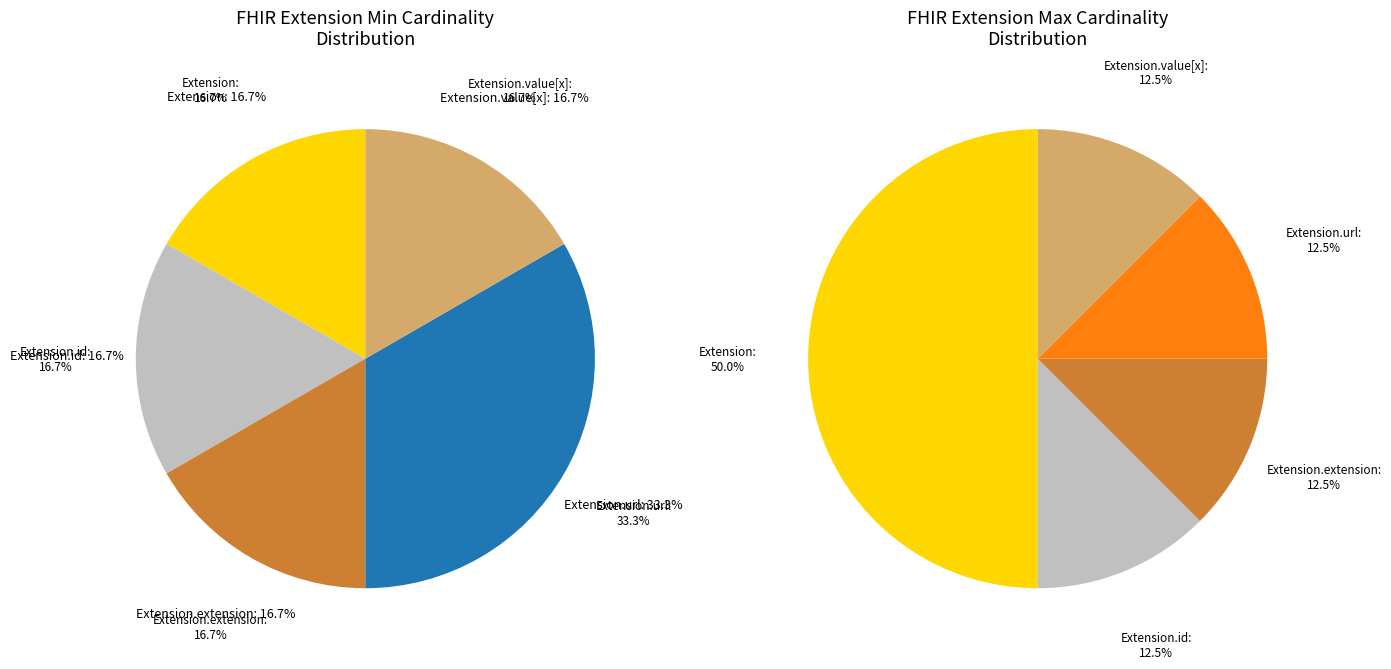

What is the smallest slice in the pie chart?

Extension